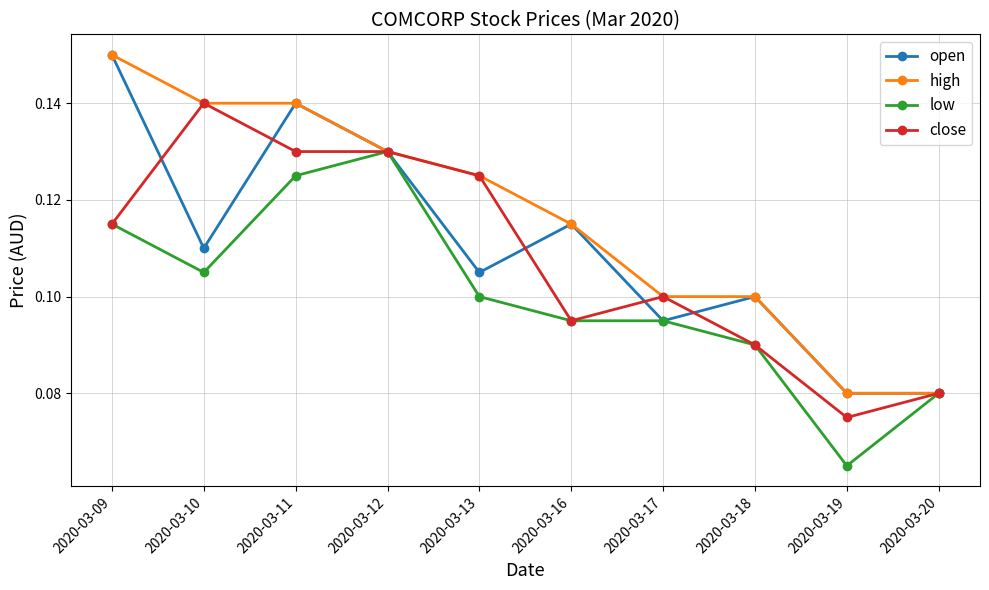

Does the chart have visible grid lines?

Yes